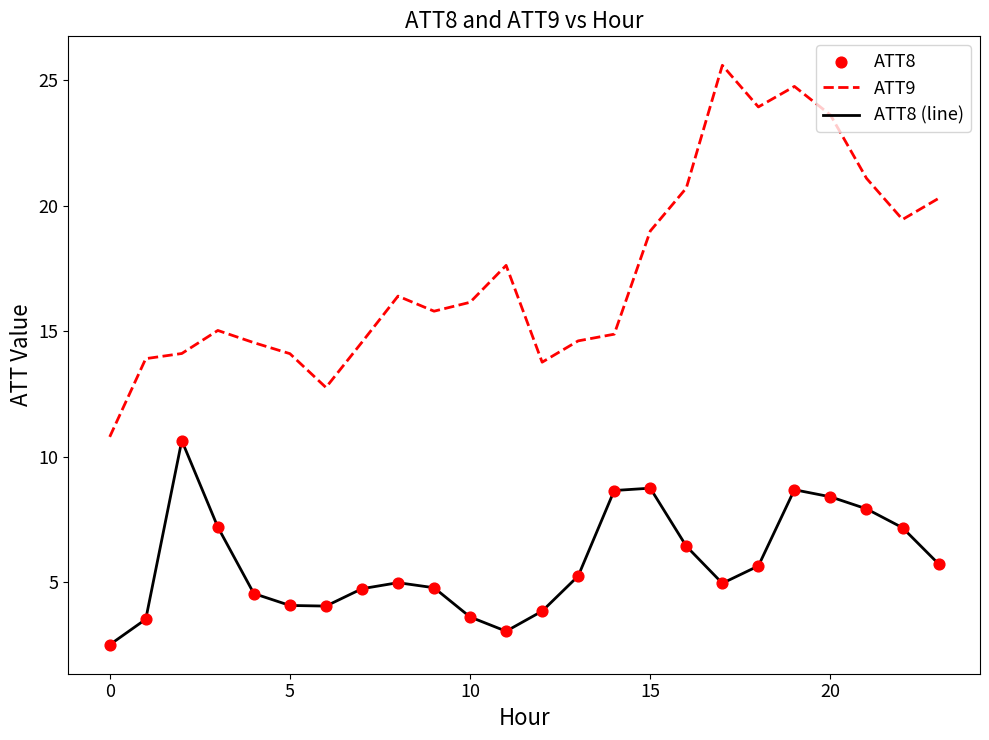

Which series has the largest total across all categories?

ATT9